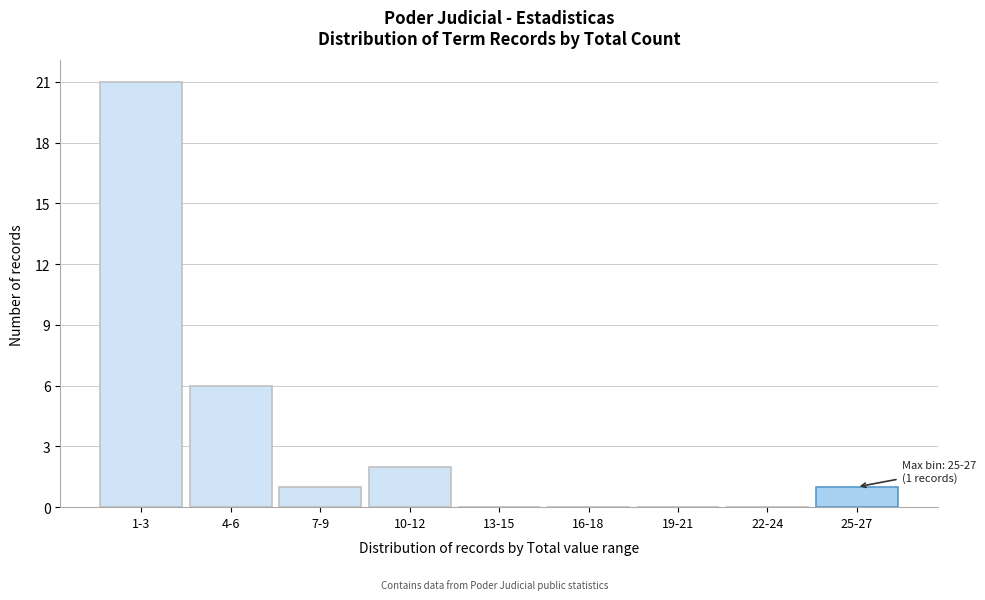

Reading left to right, transcribe all the data shown in this chart.

1-3=21	4-6=6	7-9=1	10-12=2	13-15=0	16-18=0	19-21=0	22-24=0	25-27=1